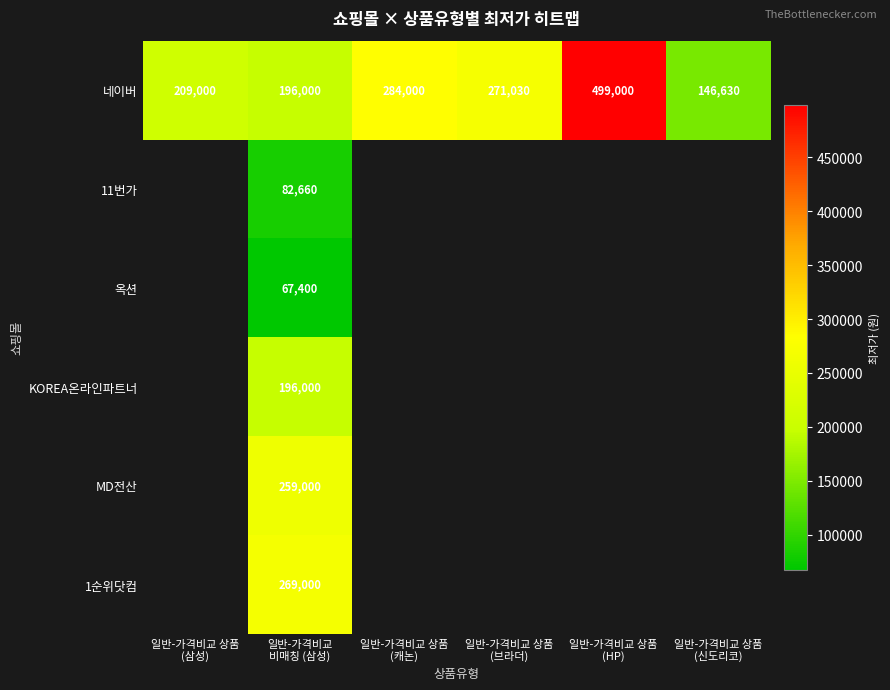

What is the lowest value of the 네이버 series?

146630